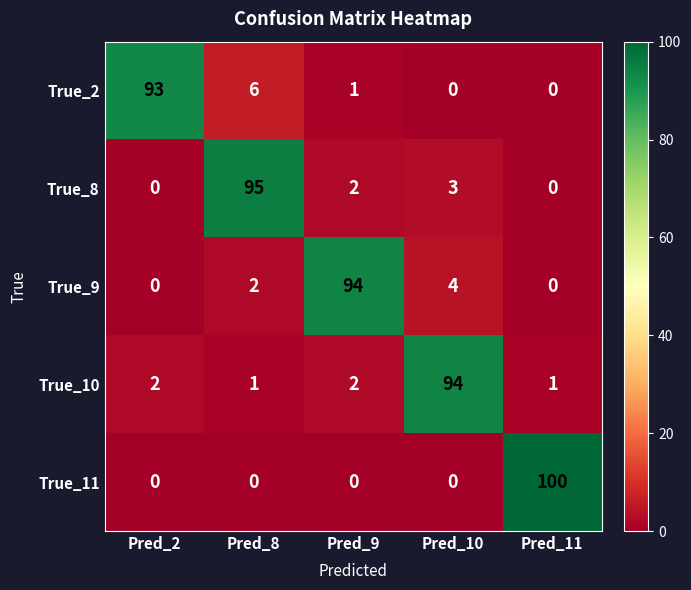

At how many categories does at least one series exceed 73?

5